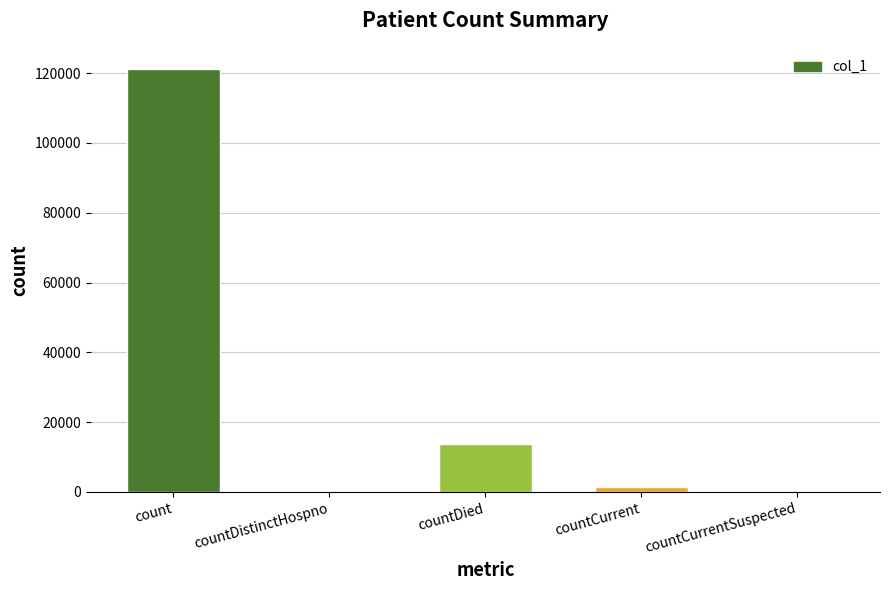

Between countDistinctHospno and countDied, which is larger?

countDied